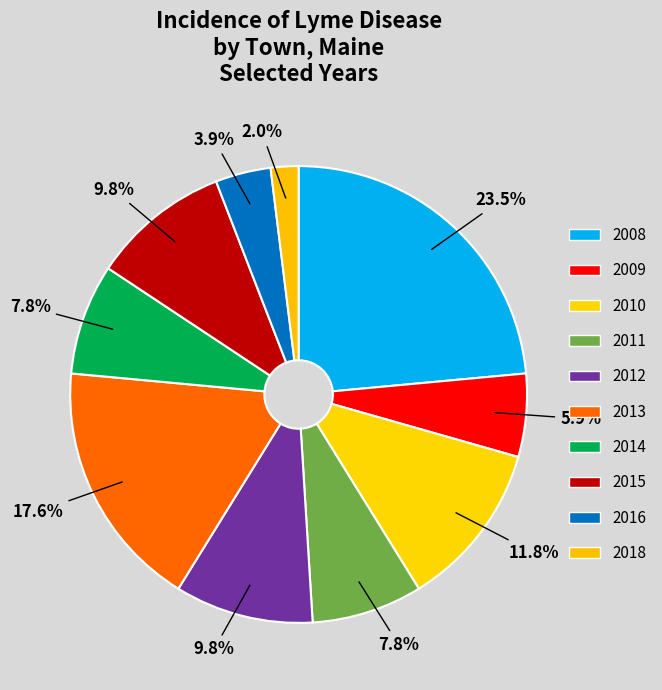

Rank the categories by value from highest to lowest.

2008, 2013, 2010, 2012, 2015, 2011, 2014, 2009, 2016, 2018